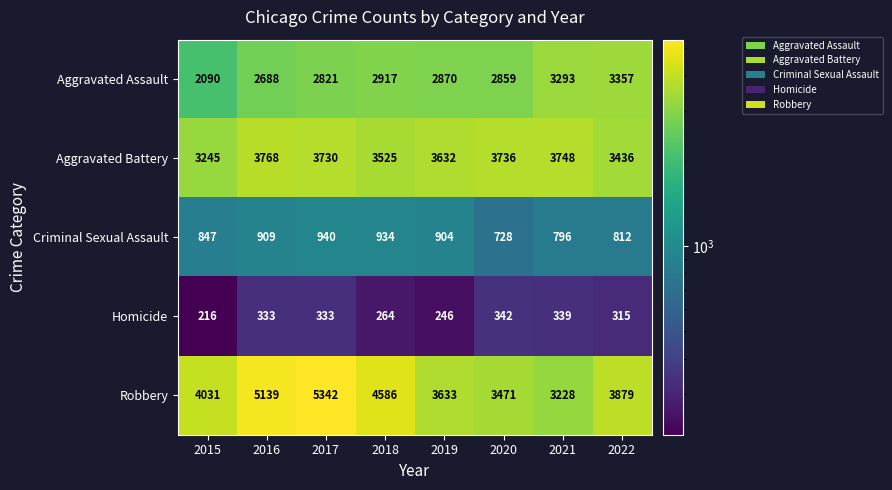

Which series has the widest spread of values?

Robbery